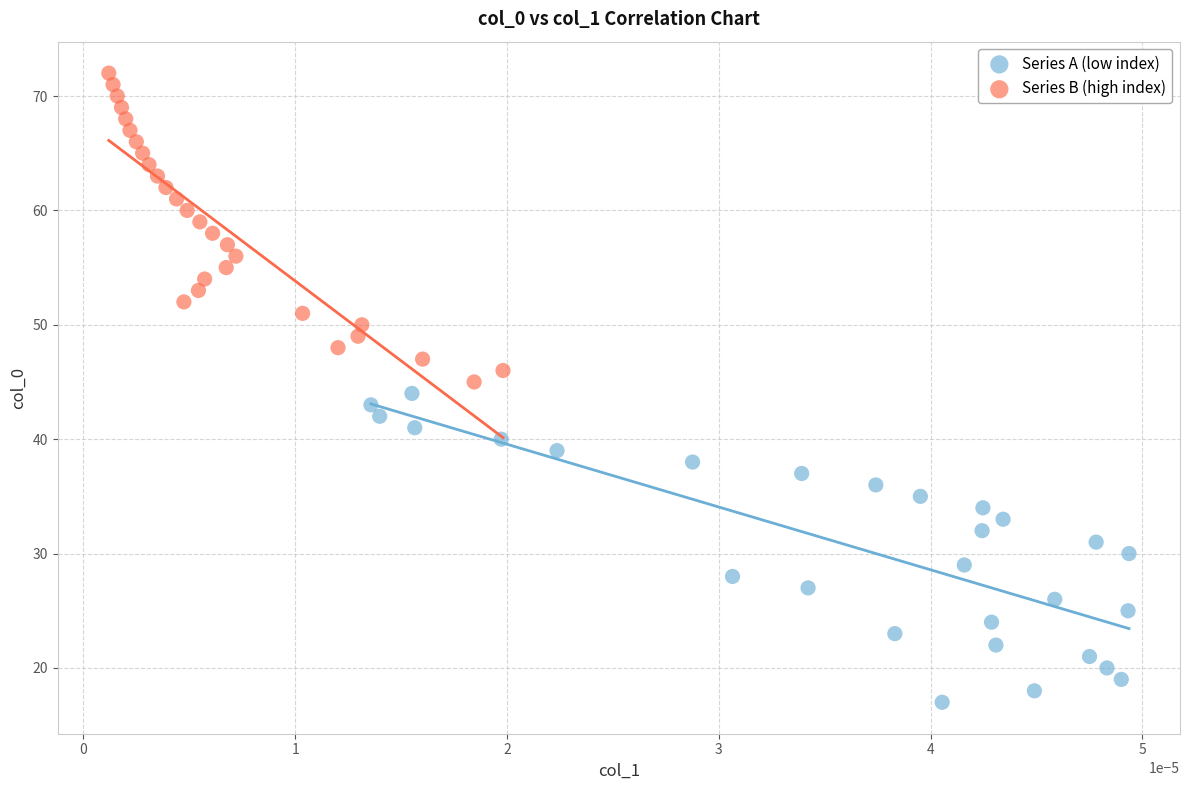

Which series contains the lowest Y value?

Series A (low index)